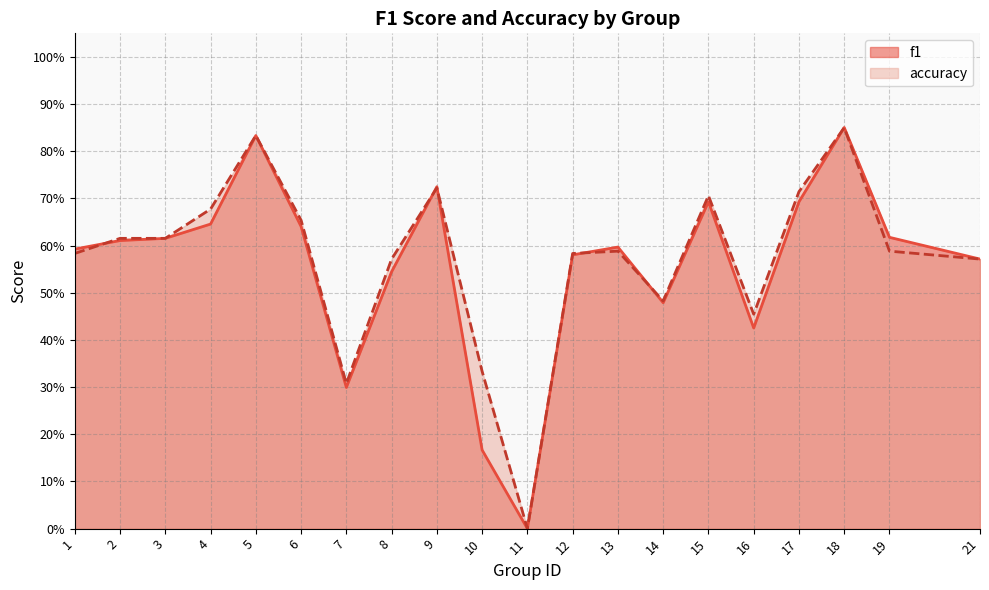

Where is the first local maximum for f1?

5